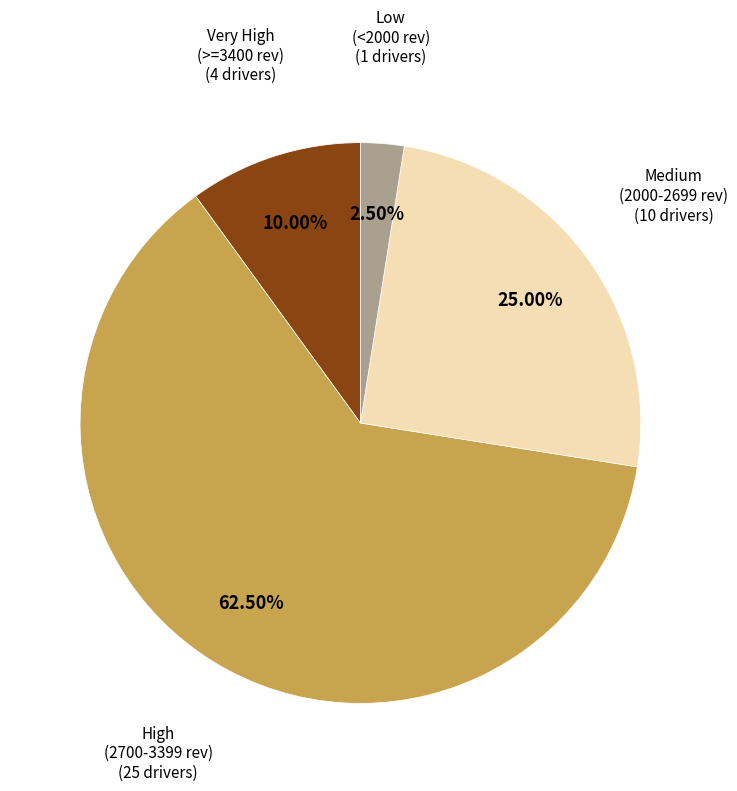

Does any single category account for the majority?

Yes